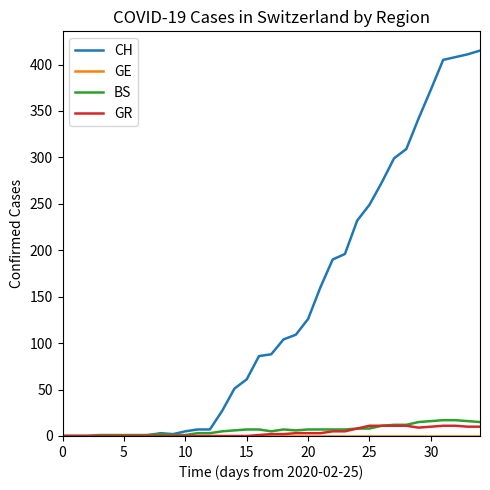

Which series has the largest total across all categories?

CH